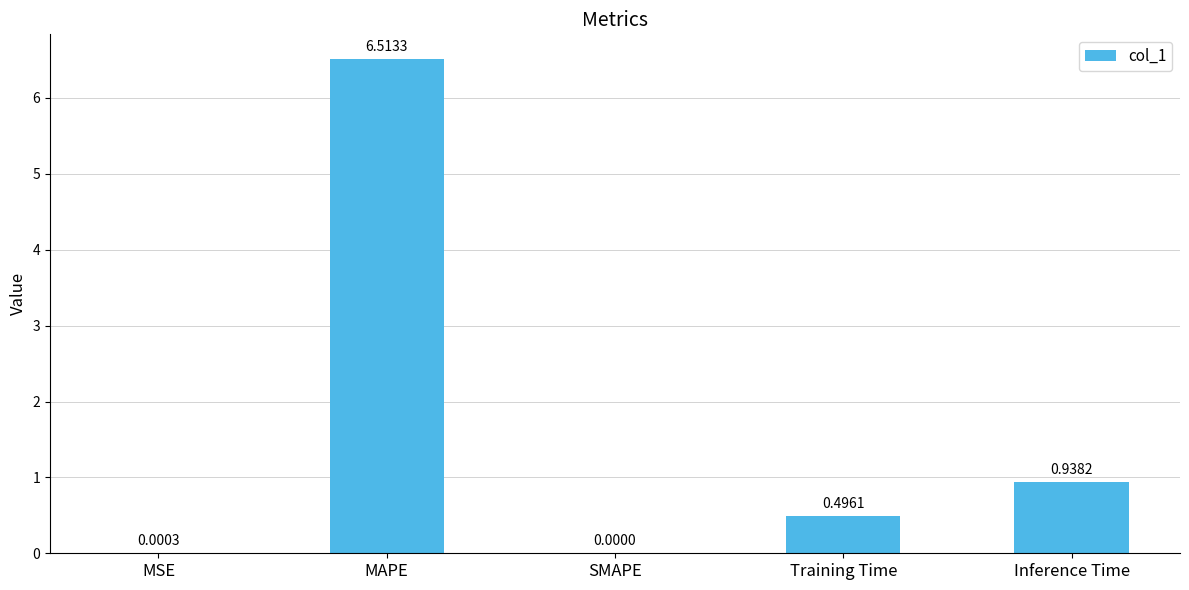

What is the change in value from MSE to Inference Time?

+0.9